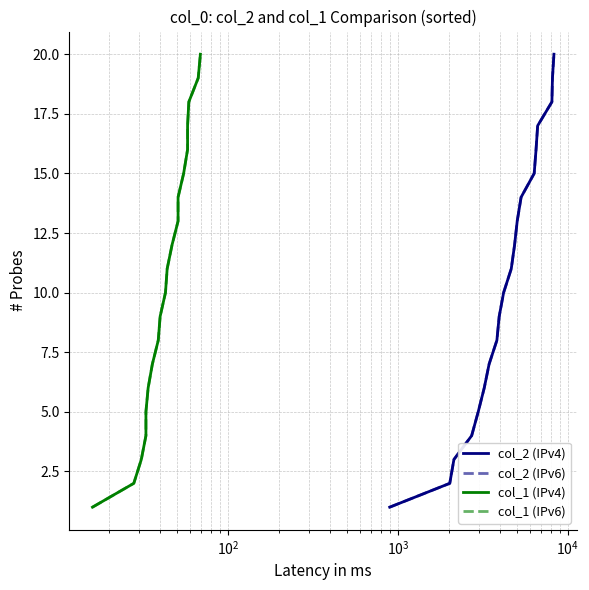

What is the highest value of the col_2 (IPv4) series?

20